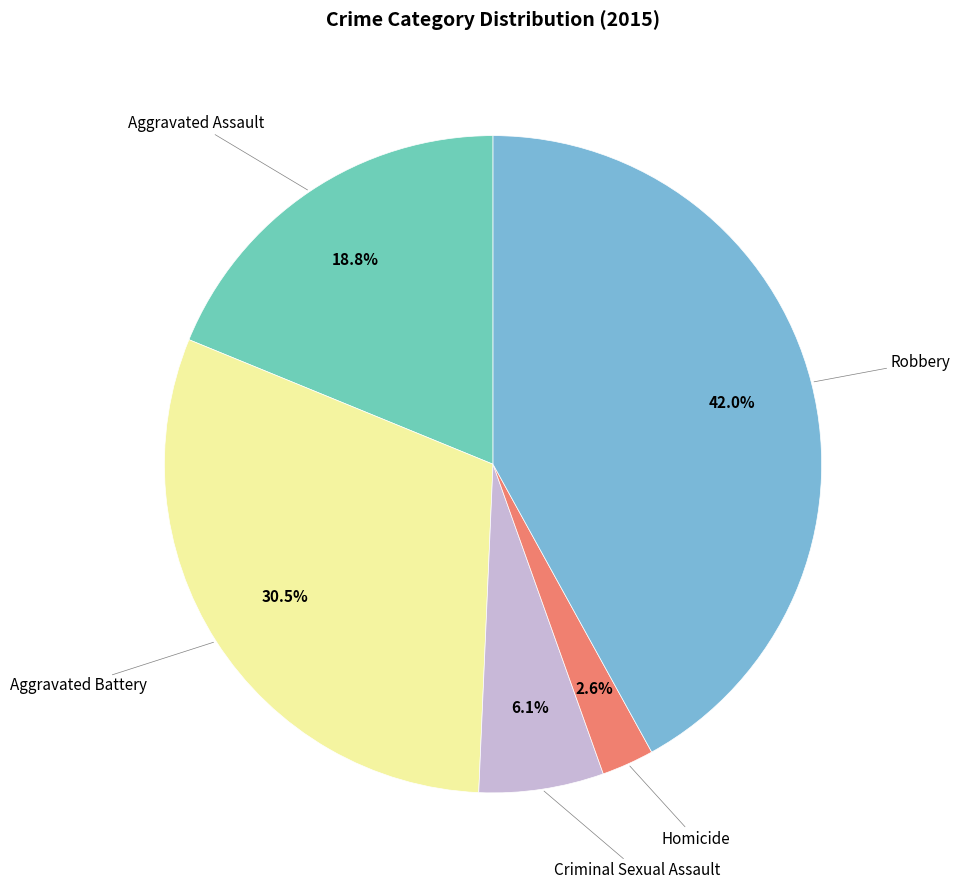

Does any single category account for the majority?

No